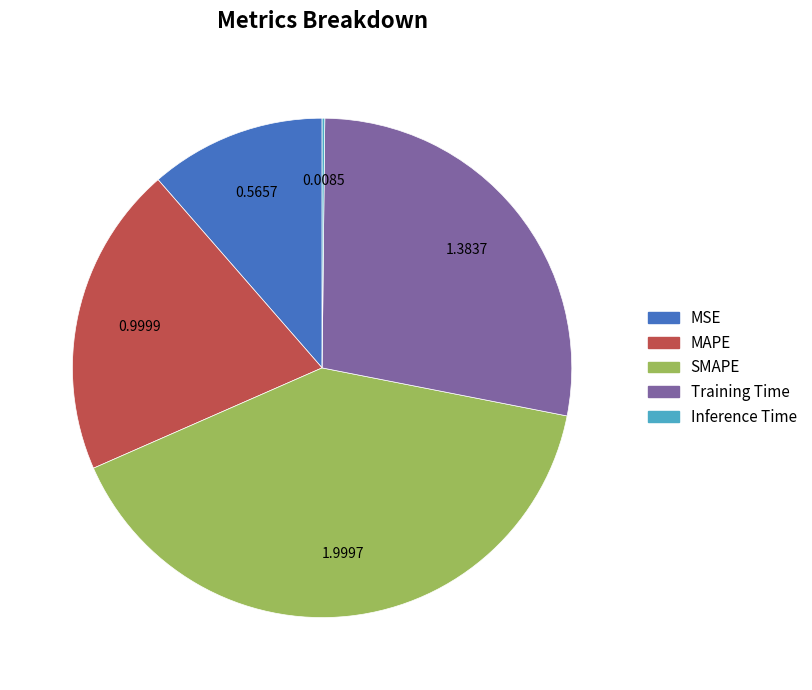

Does MSE account for over 50% of the chart?

No